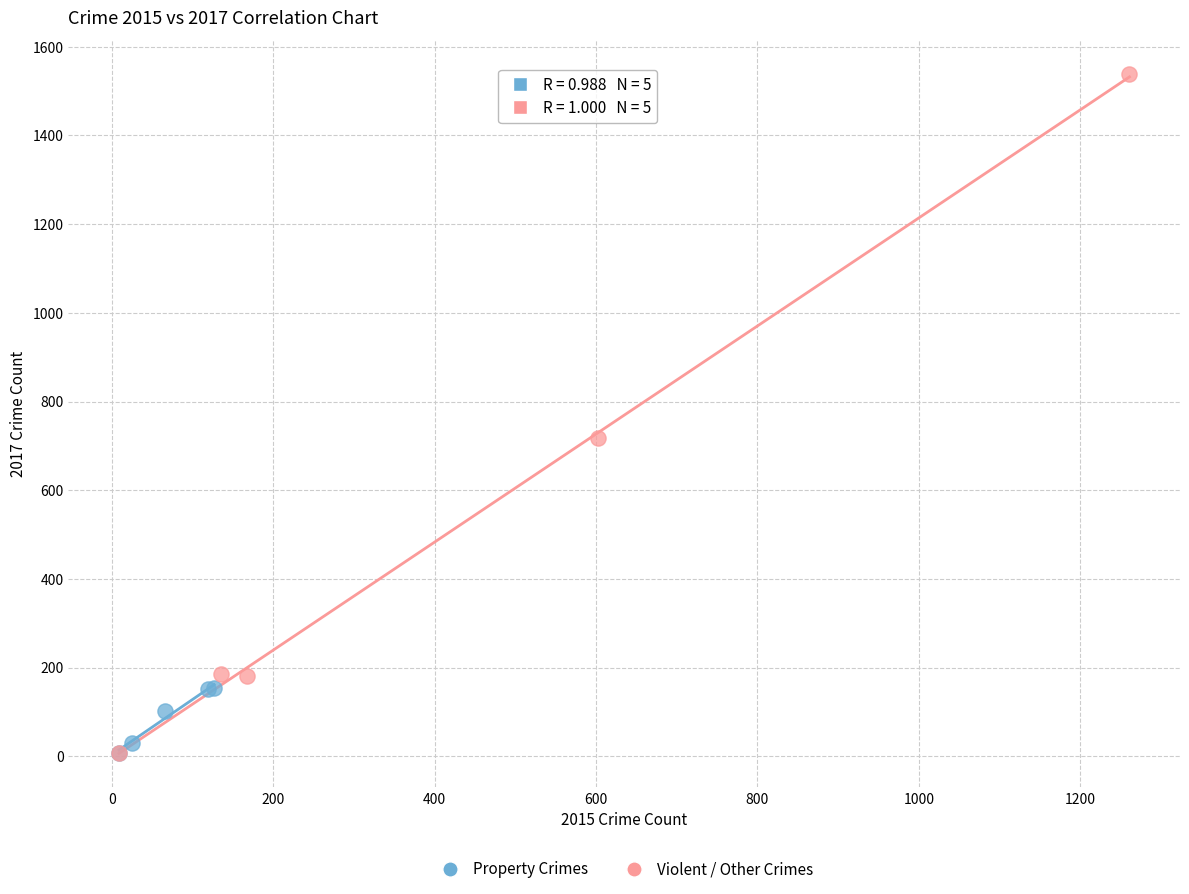

Which series has the widest spread of Y values?

Violent / Other Crimes